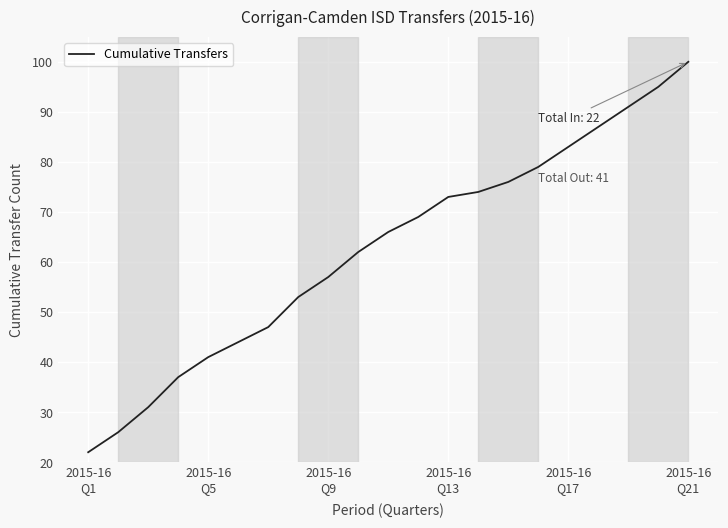

What is the minimum value shown in the chart?

22